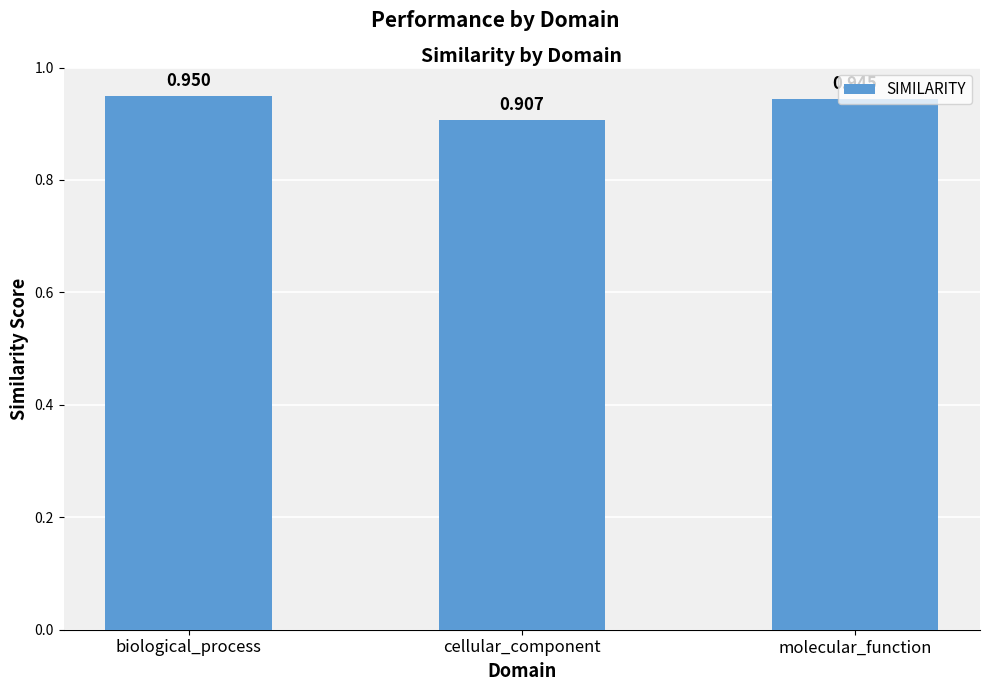

Are the bars grouped side by side (vs. stacked)?

No